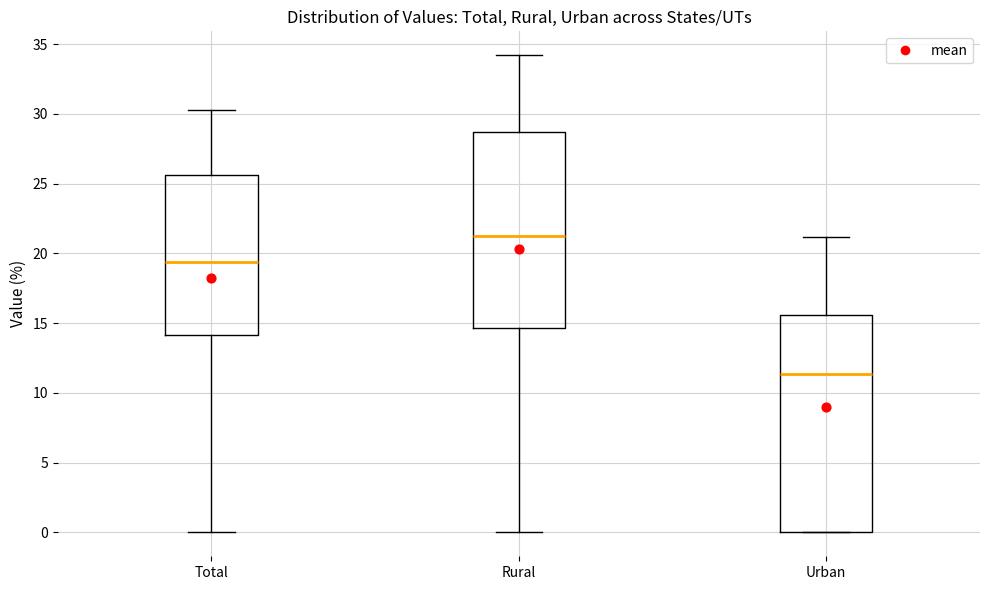

Comparing the boxes themselves (not the whiskers), which one is the tallest?

Urban